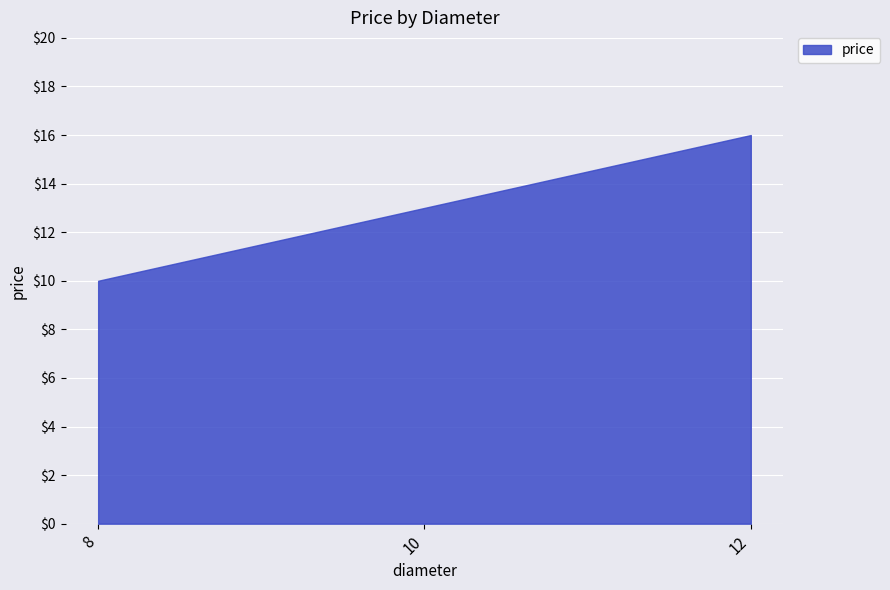

How many lines are shown in the chart?

1